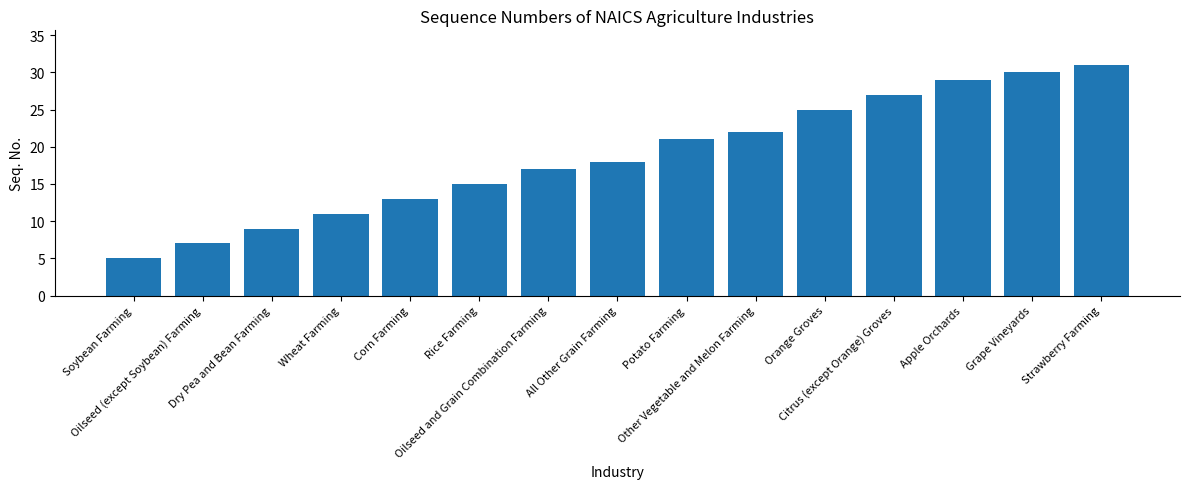

How many series are shown in this chart?

1